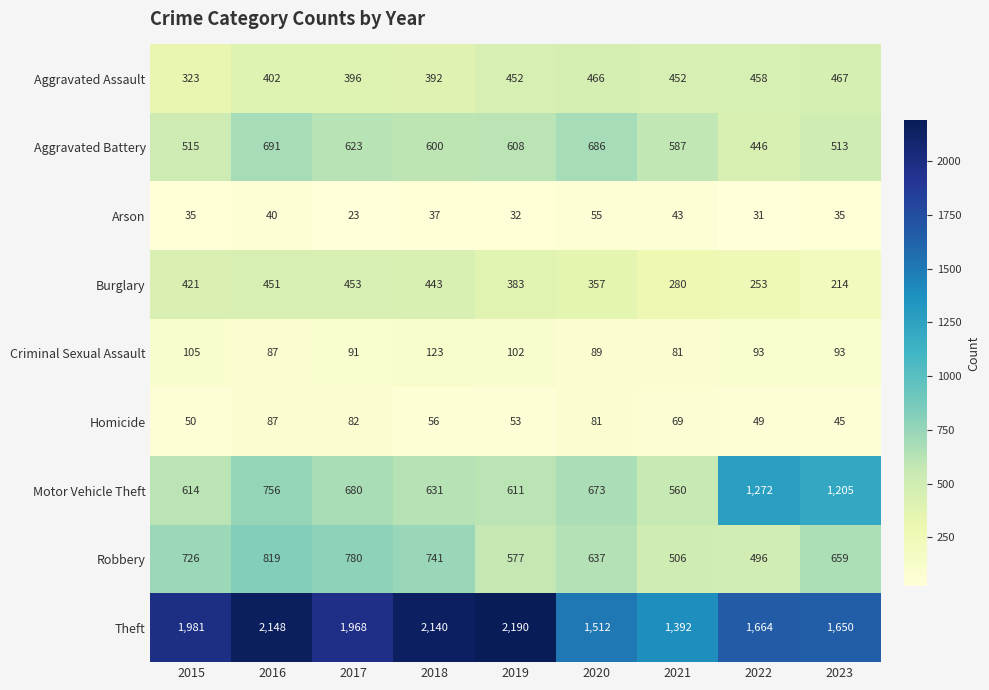

Which series has the widest spread of values?

Theft